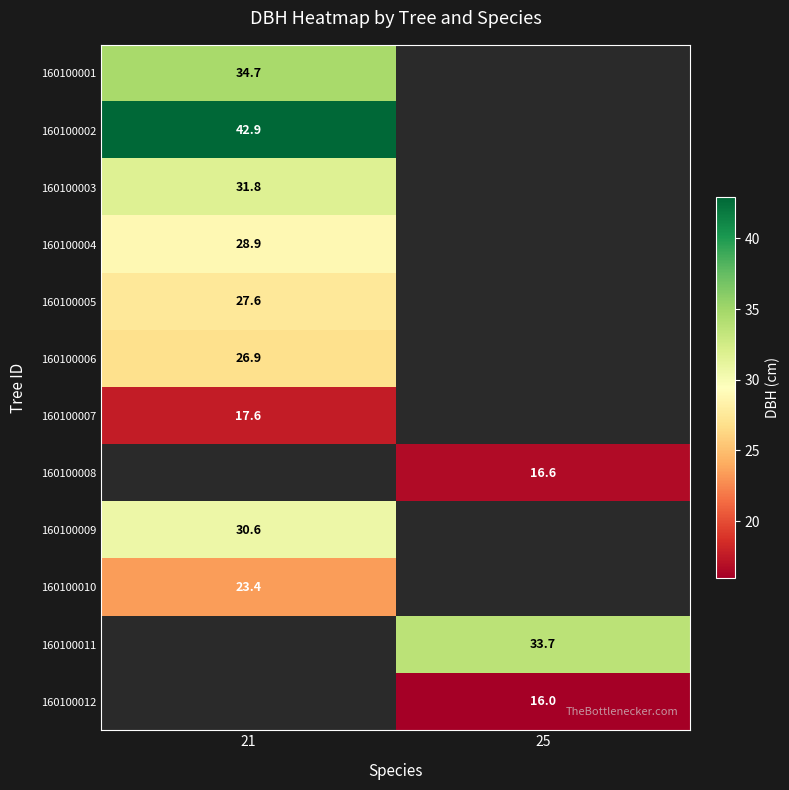

The 160100006 series shows 46.7 at 21. True or false?

False